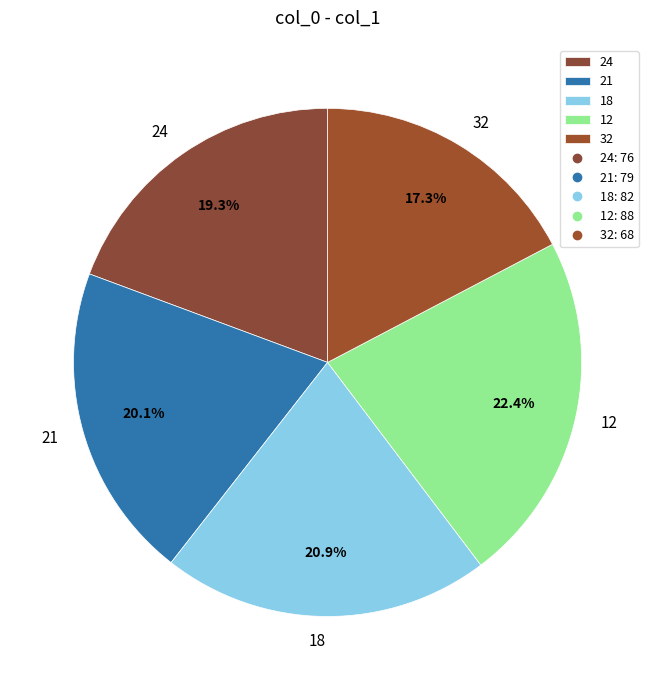

Is there a majority slice in this chart?

No